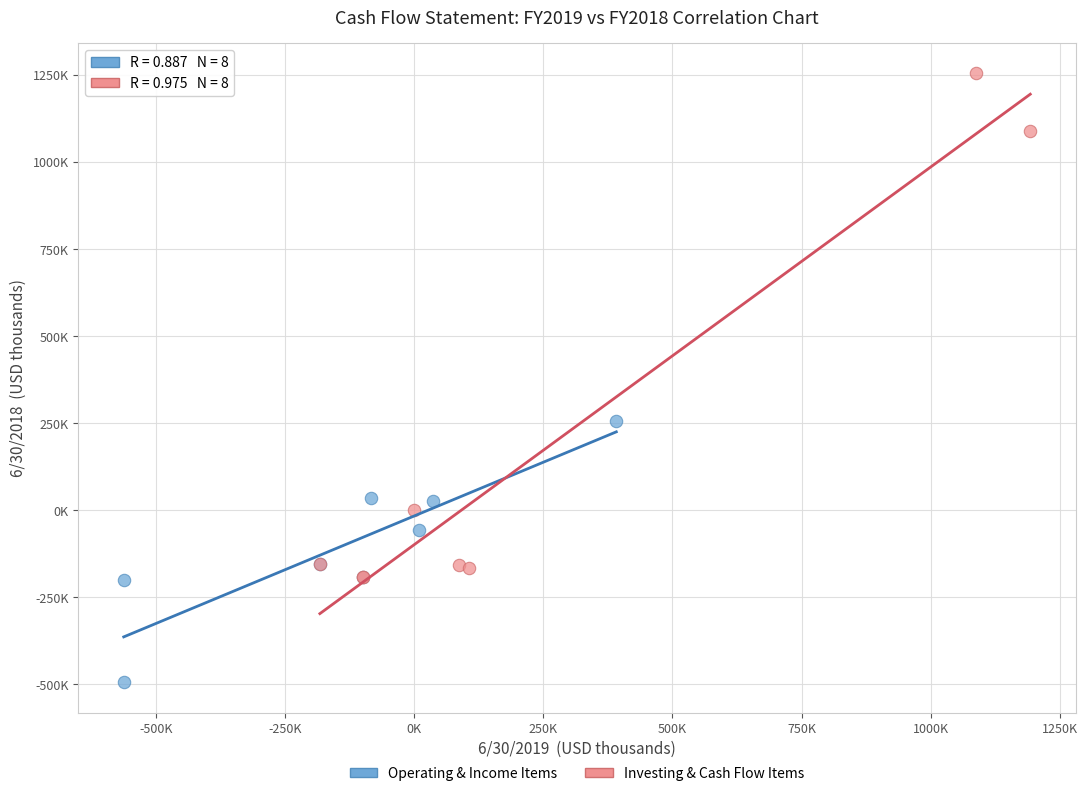

What are all the series names shown in the legend?

Operating & Income Items, Investing & Cash Flow Items